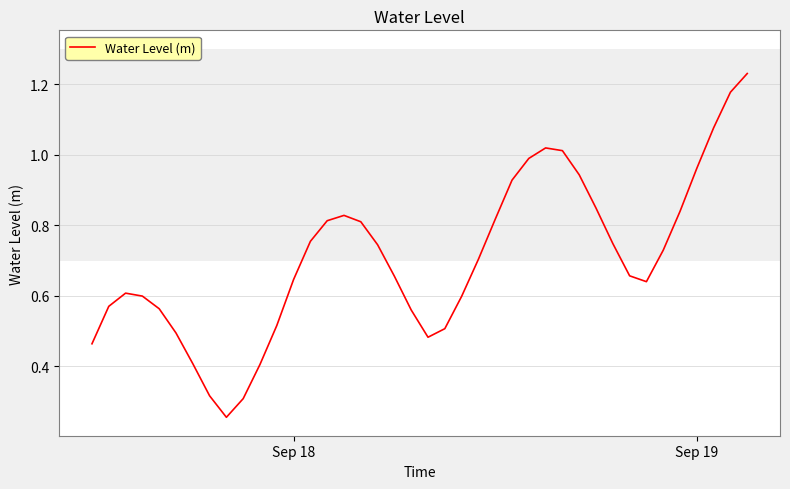

Is this an area chart (filled region under the line)?

No